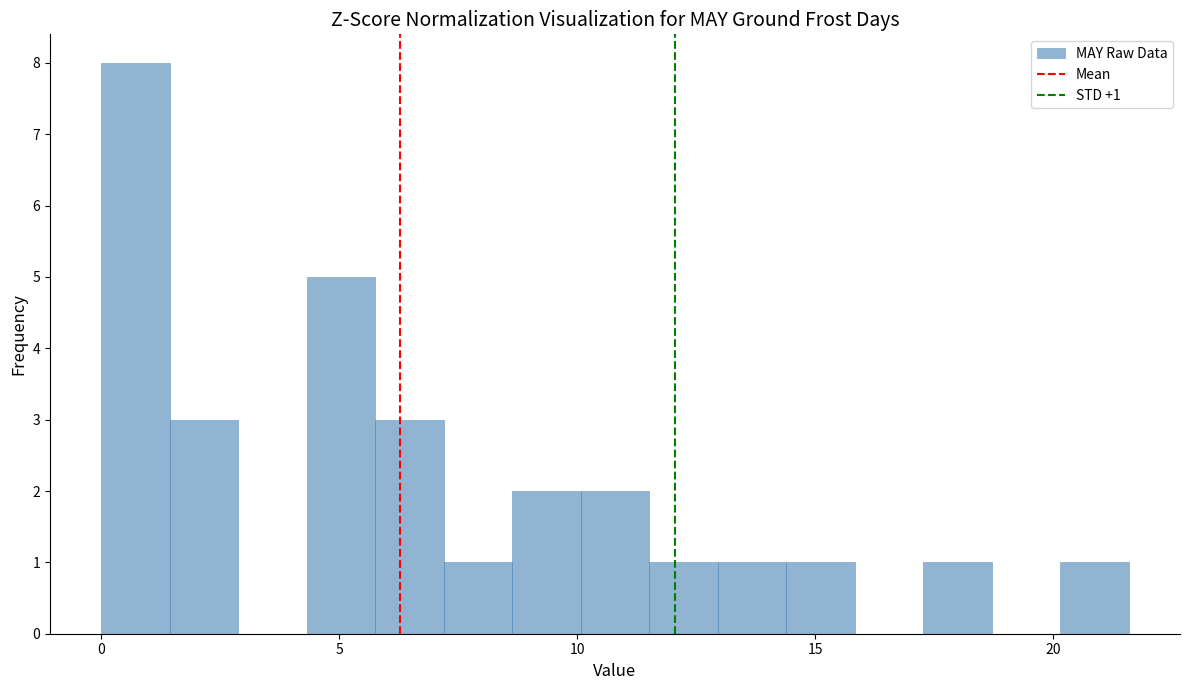

Around what value on the x-axis is the tallest bar? Give the approximate position of its centre, as read against the axis.

0.5